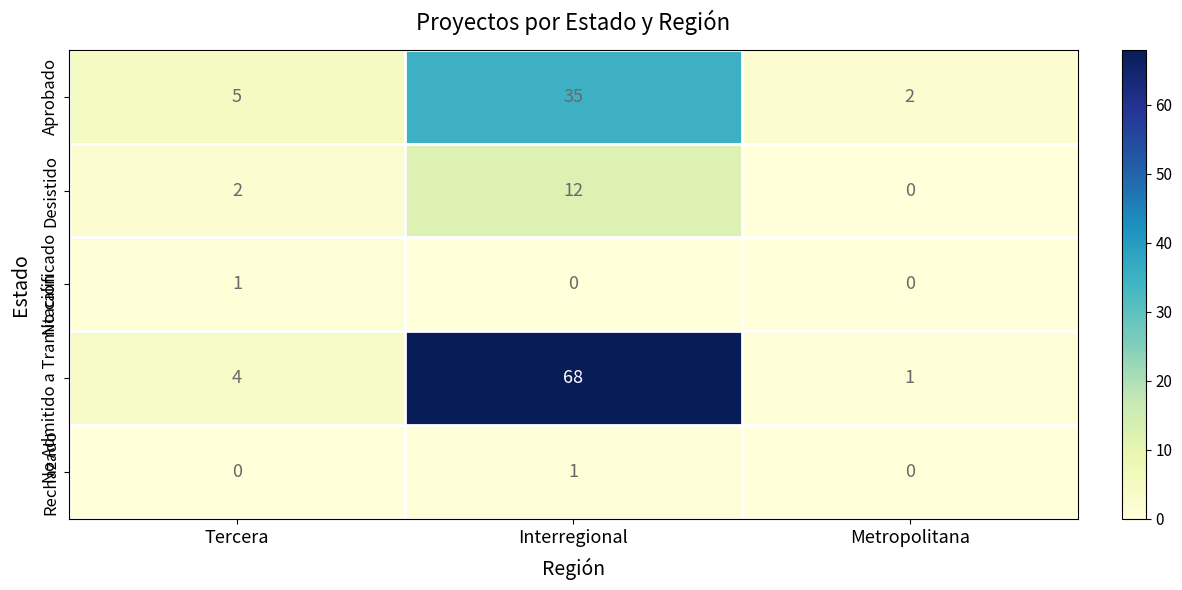

Count the number of data series in this chart.

5